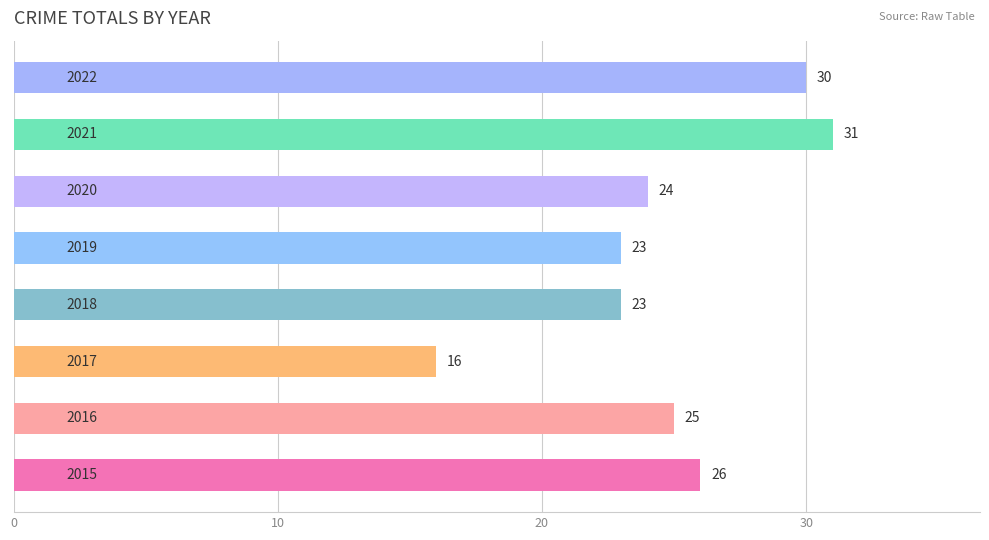

What is the sum of all values?

198